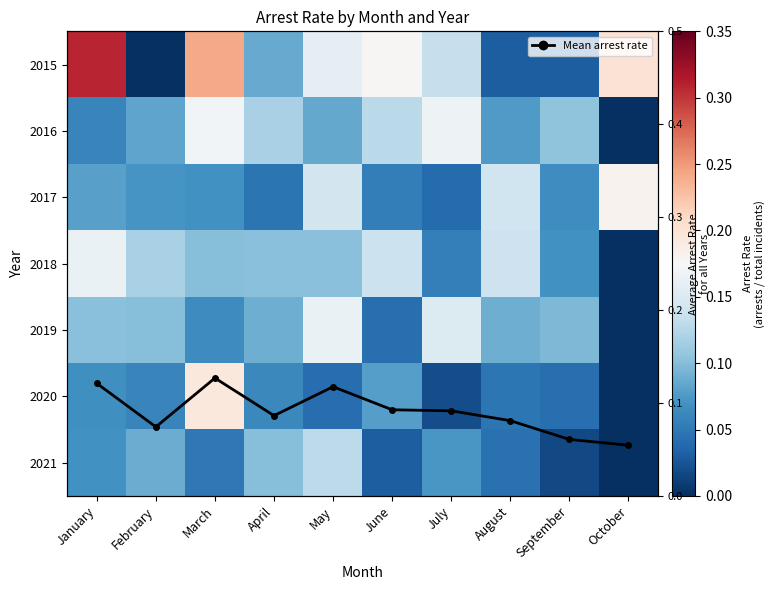

What is the difference between the maximum and minimum values in the 2019 series?

0.2